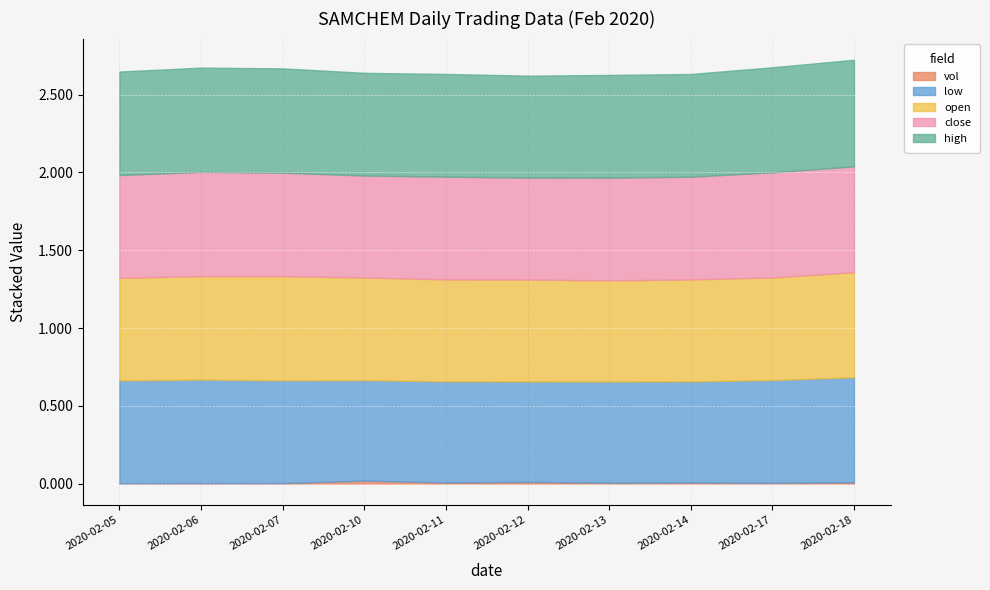

True or false: low and high intersect in this chart.

False